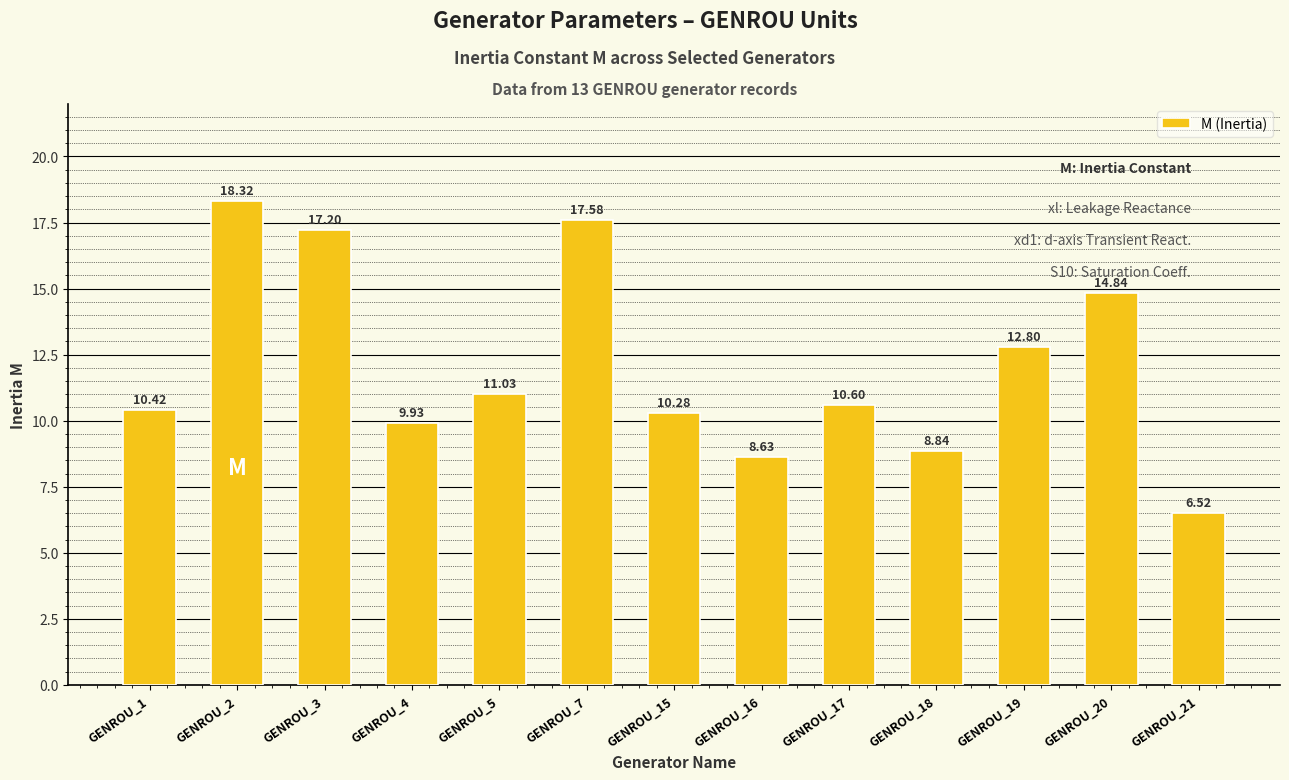

List the labels in order of value, largest first.

GENROU_2, GENROU_7, GENROU_3, GENROU_20, GENROU_19, GENROU_5, GENROU_17, GENROU_1, GENROU_15, GENROU_4, GENROU_18, GENROU_16, GENROU_21